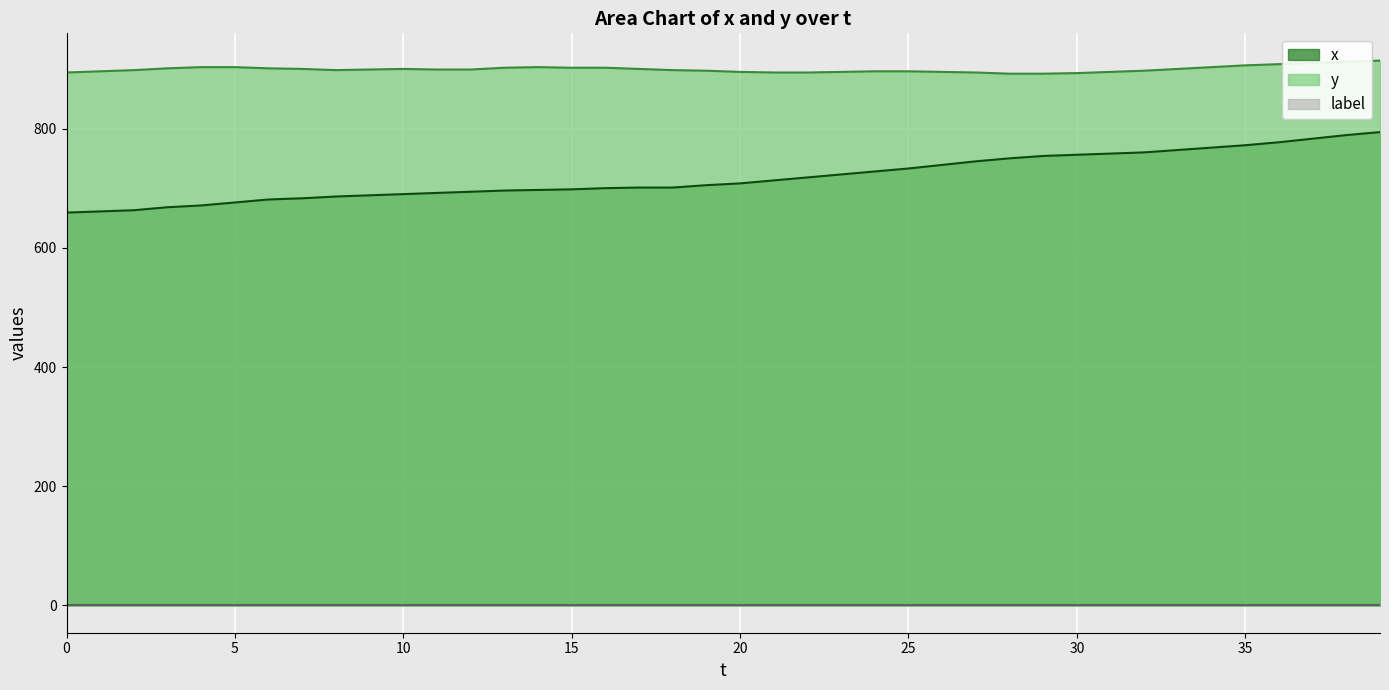

The value of x at 21 is 1229. True or false?

False